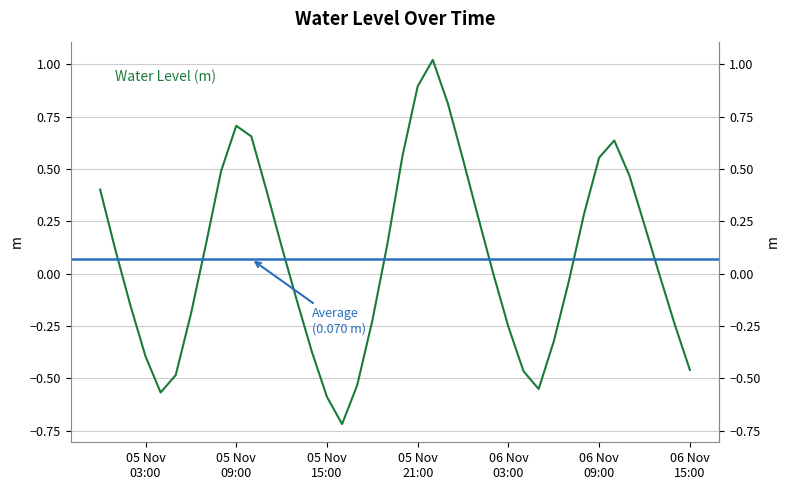

What is the label of the 4th point from the left?

05 Nov 03:00